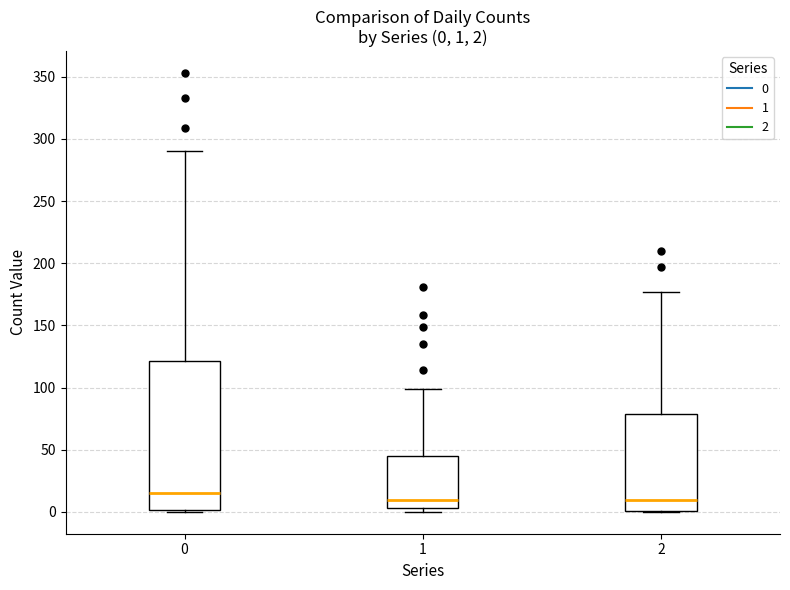

Comparing the boxes themselves (not the whiskers), which one is the tallest?

0